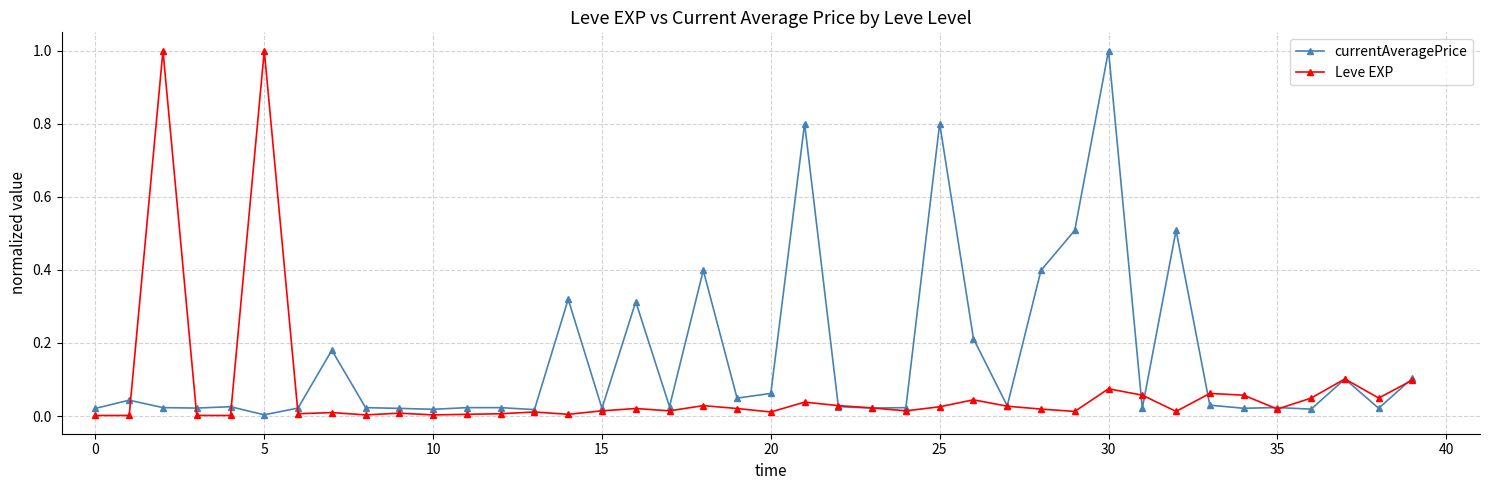

What are all the series names shown in the legend?

currentAveragePrice, Leve EXP